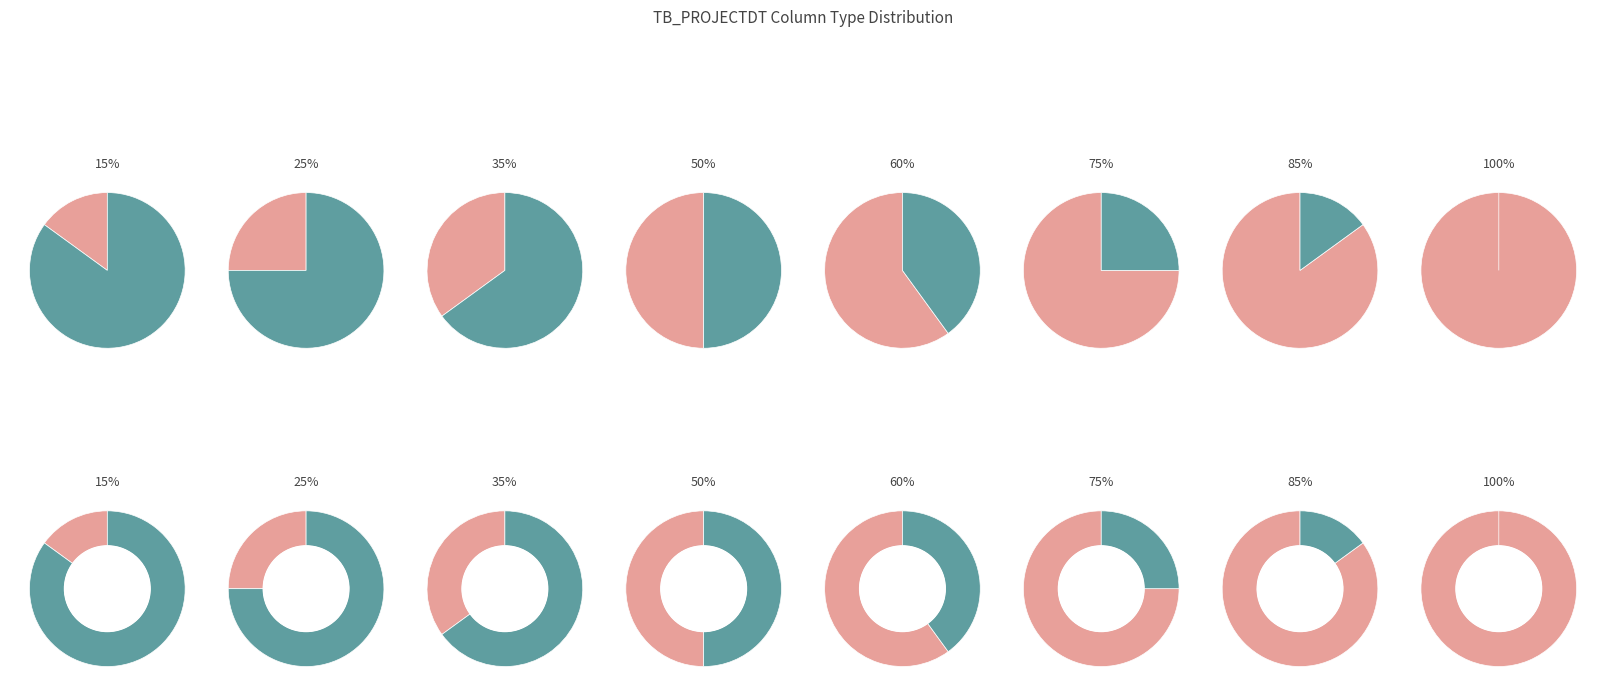

Which slice is the largest?

NVARCHAR